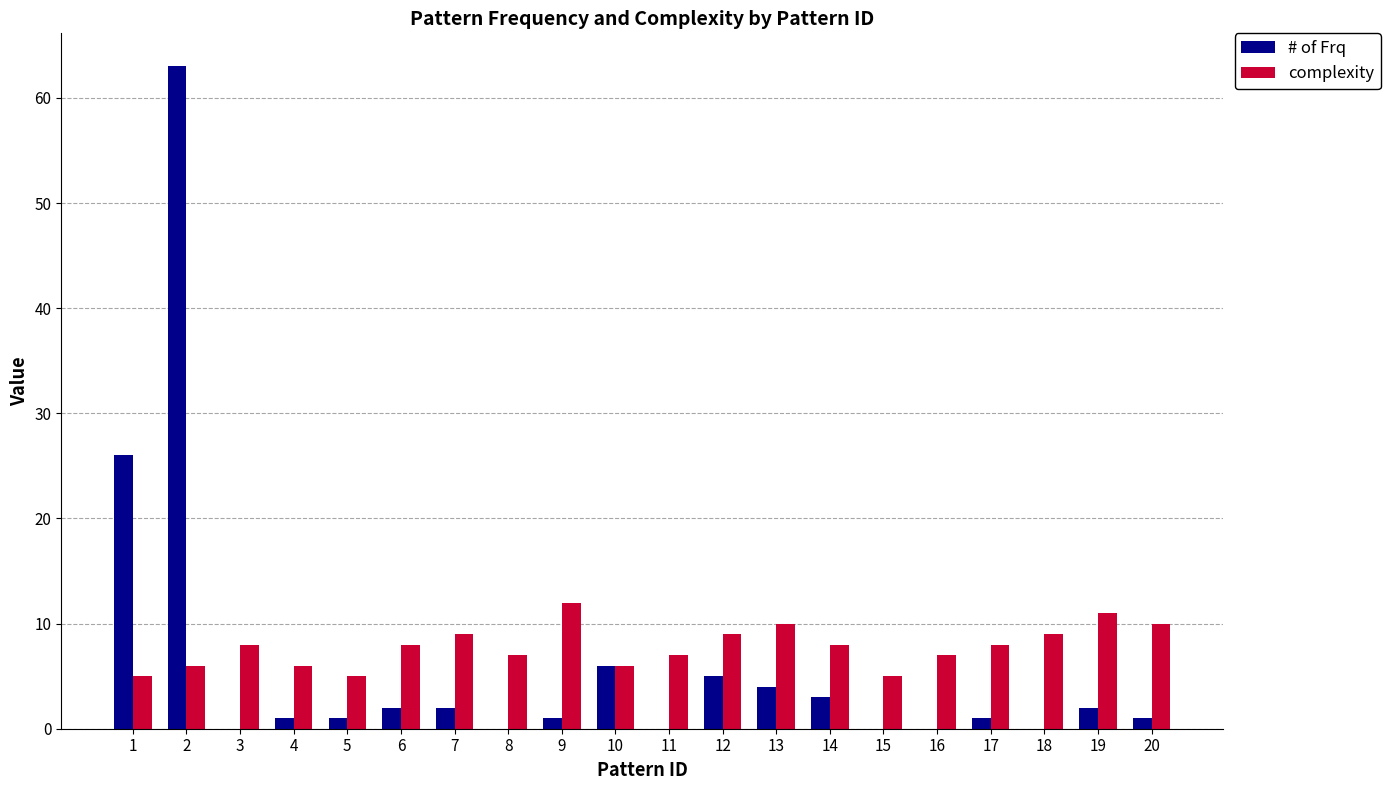

What is the maximum value for # of Frq?

63